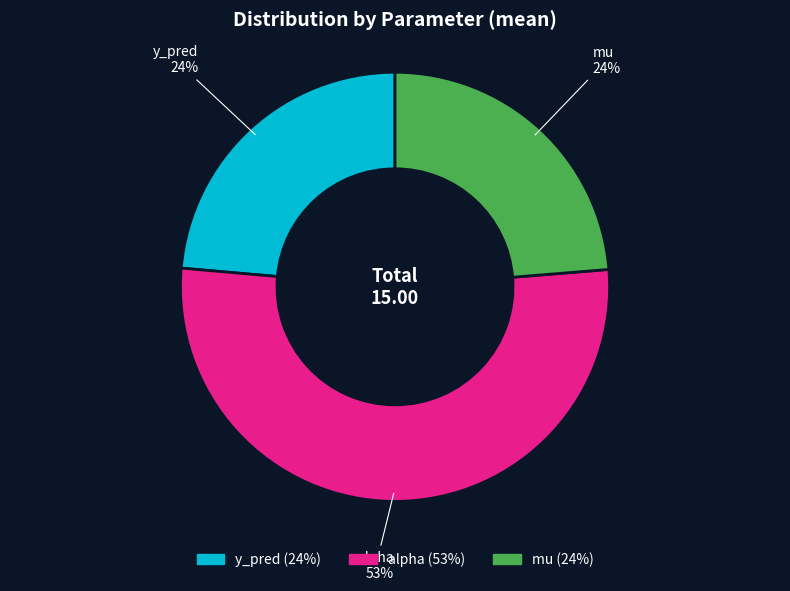

Is there any slice that represents more than half of the pie?

Yes